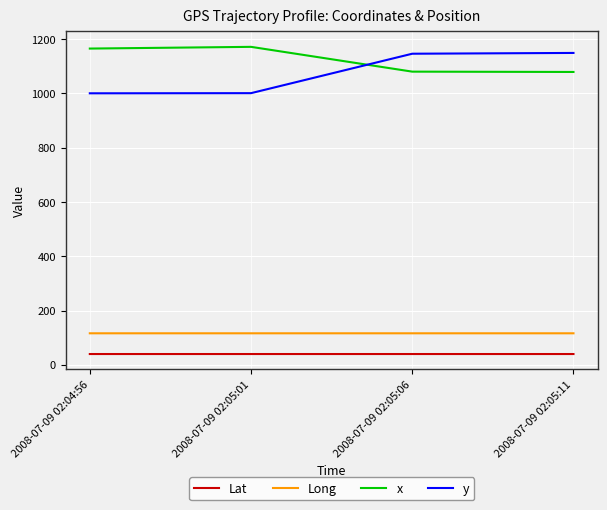

What is the difference between the y values at 2008-07-09 02:05:11 and 2008-07-09 02:05:01?

148.2